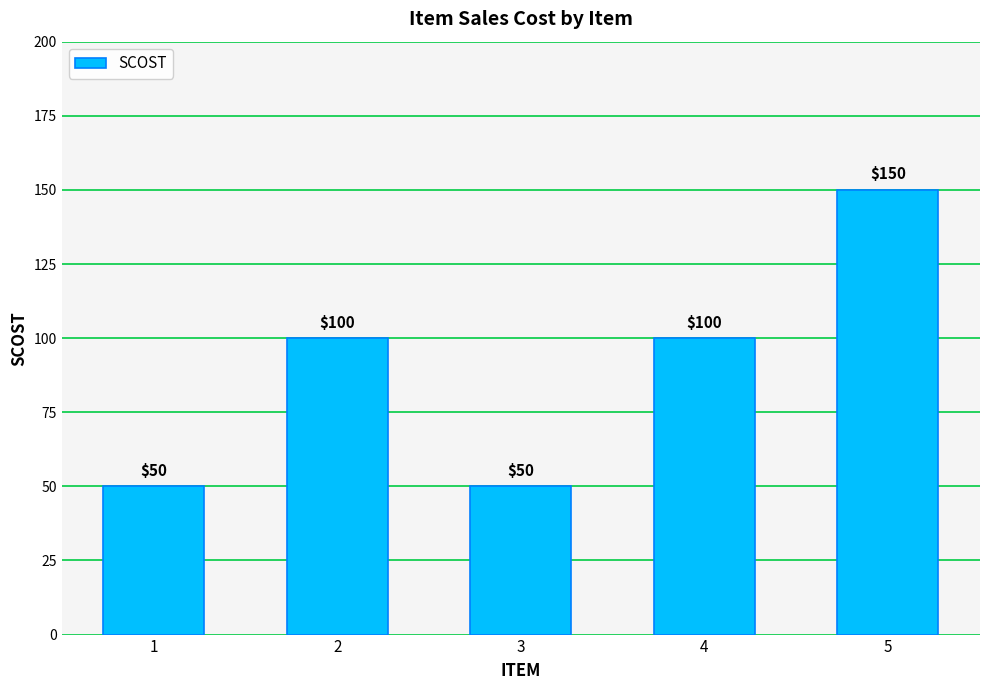

Approximately how many times larger is the value at 1 compared to 4?

0.5